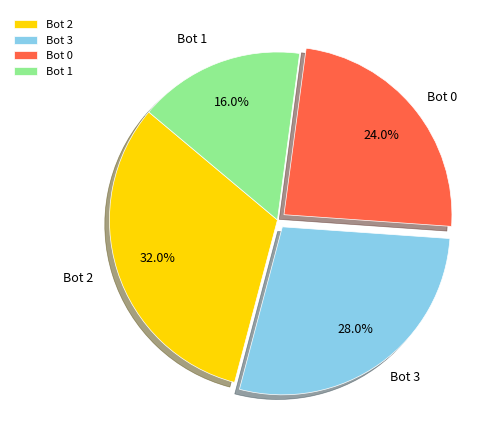

Is there any slice that represents more than half of the pie?

No